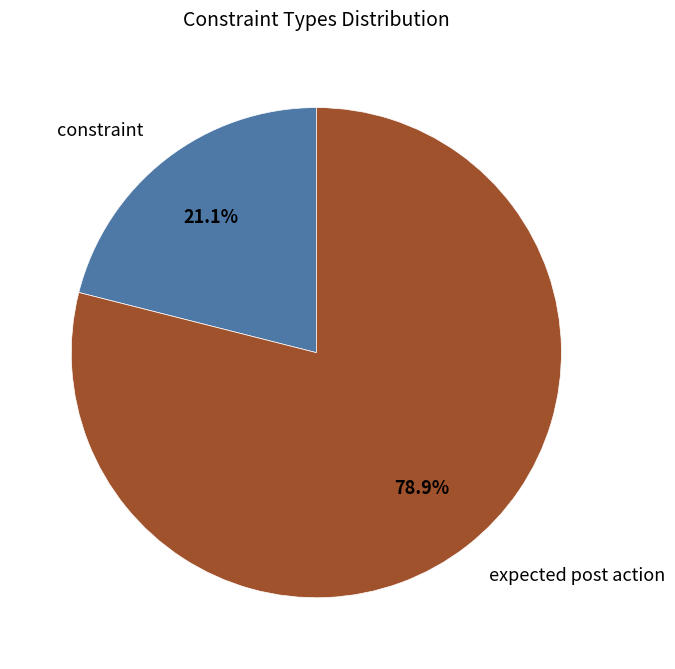

Rank the categories by value from lowest to highest.

constraint, expected post action